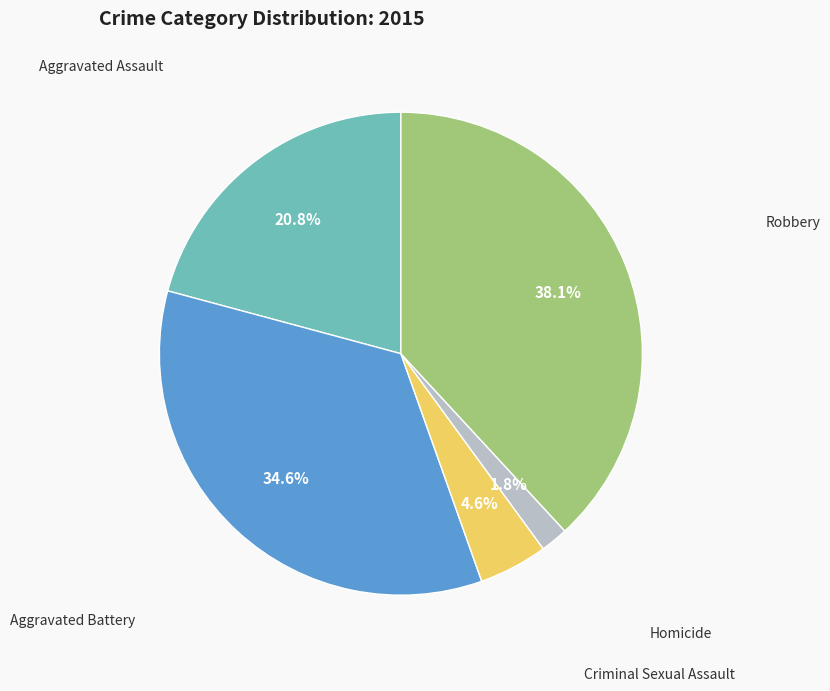

Does any single category account for the majority?

No